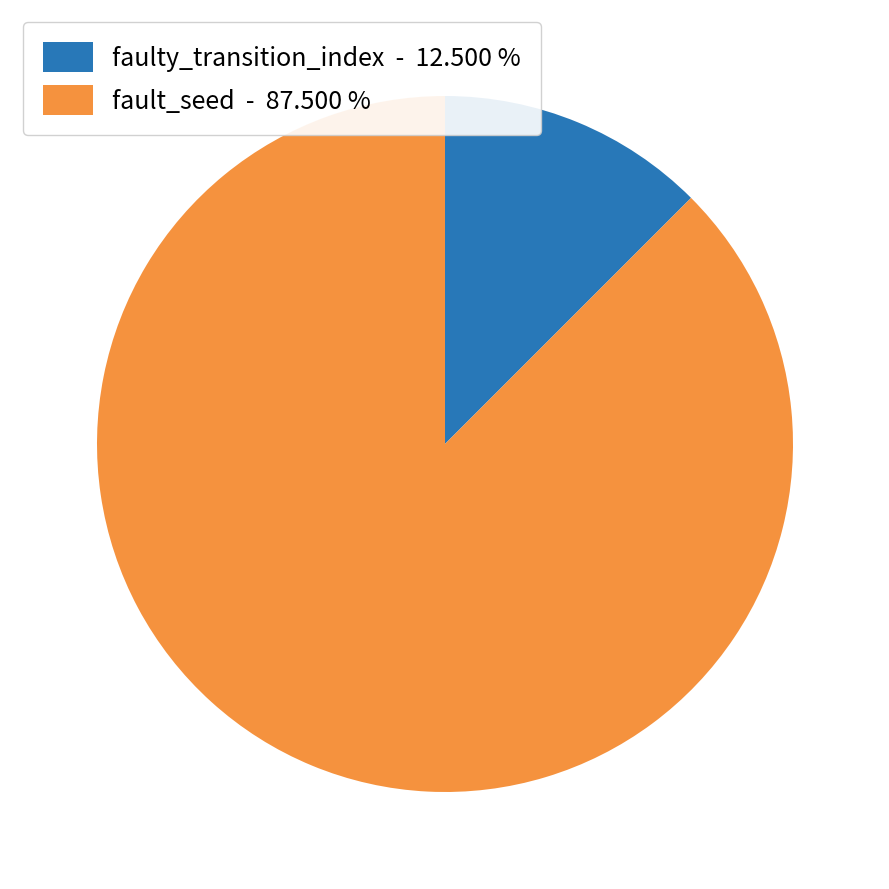

Is faulty_transition_index the majority of the pie?

No